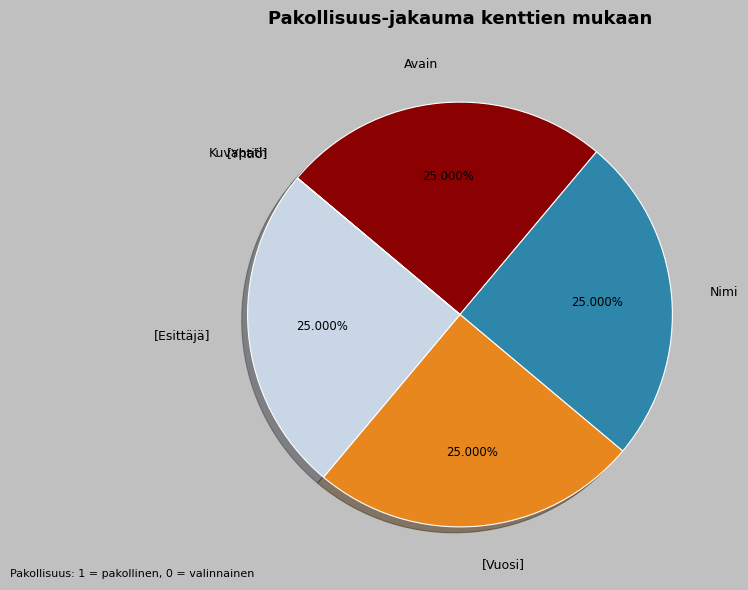

Approximately how many times larger is the value at [Esittäjä] compared to [Vuosi]?

1.0